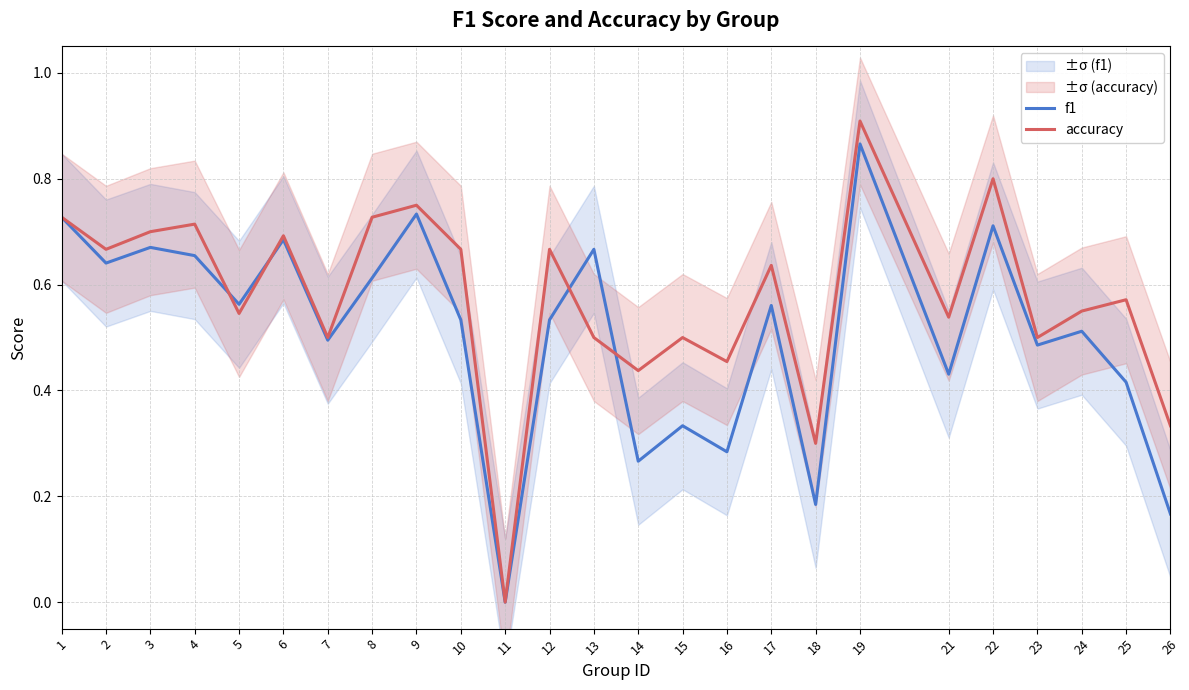

Which series has the widest spread of values?

accuracy